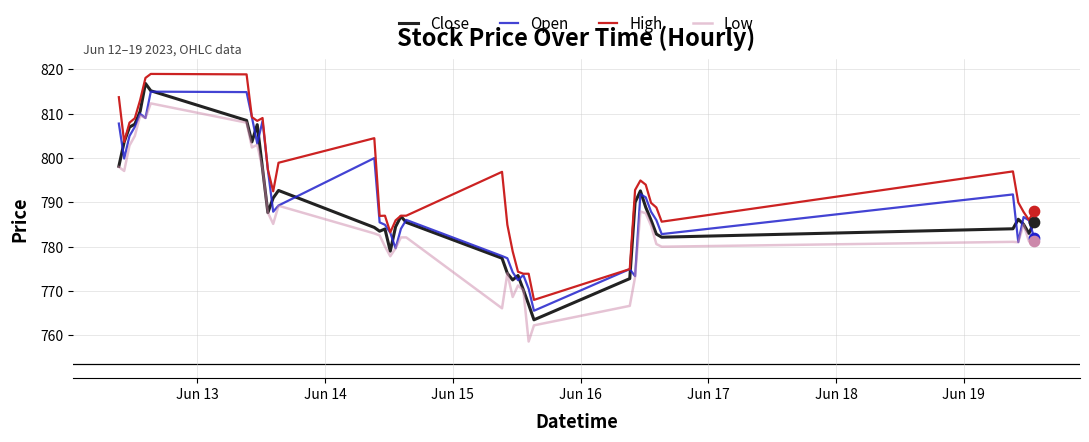

What are all the series names shown in the legend?

Close, Open, High, Low